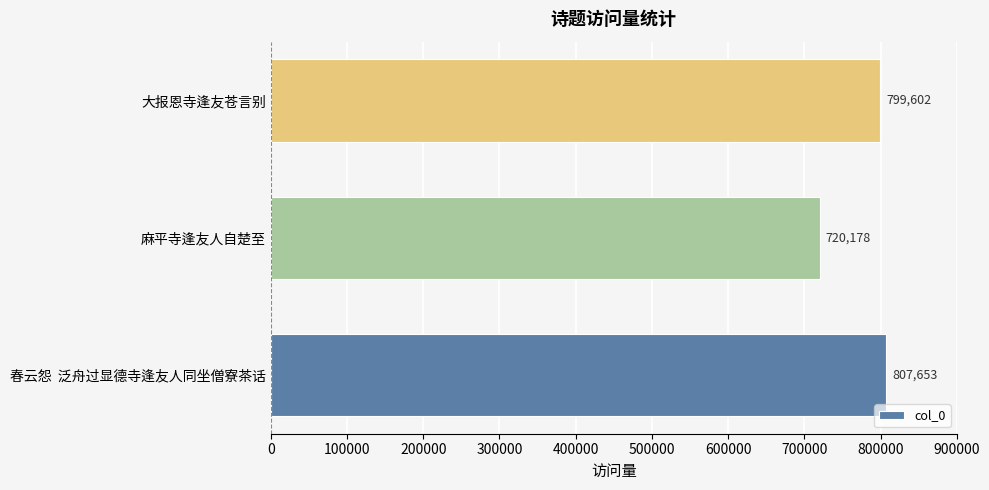

Reading top to bottom, extract all data points from this chart.

799602	720178	807653